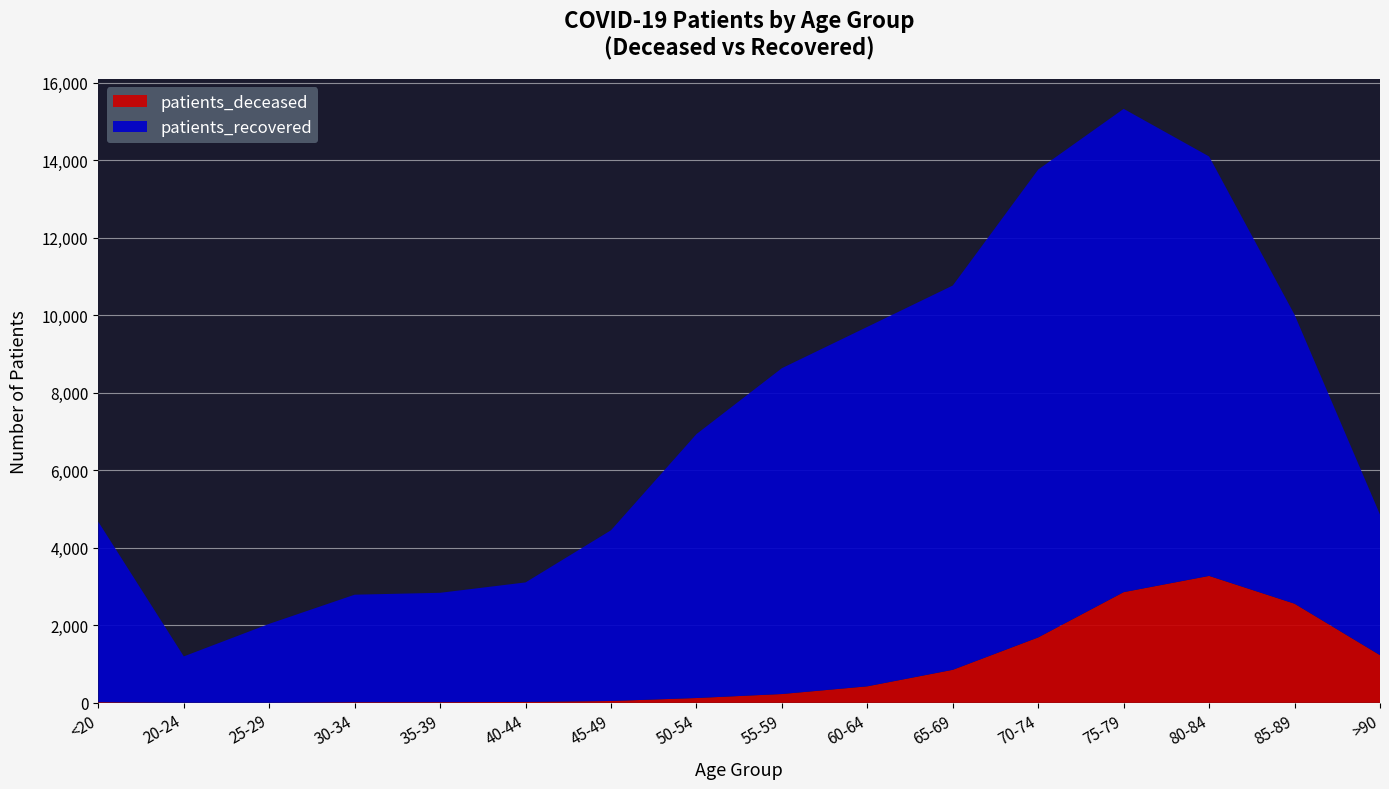

Reading left to right, what are all the values shown in this chart?

patients_deceased: <20=18	20-24=4	25-29=3	30-34=17	35-39=18	40-44=24	45-49=48	50-54=125	55-59=228	60-64=427	65-69=853	70-74=1689	75-79=2857	80-84=3276	85-89=2559	>90=1231
patients_recovered: <20=4652	20-24=1195	25-29=2036	30-34=2774	35-39=2822	40-44=3084	45-49=4406	50-54=6810	55-59=8408	60-64=9275	65-69=9916	70-74=12073	75-79=12471	80-84=10823	85-89=7457	>90=3628